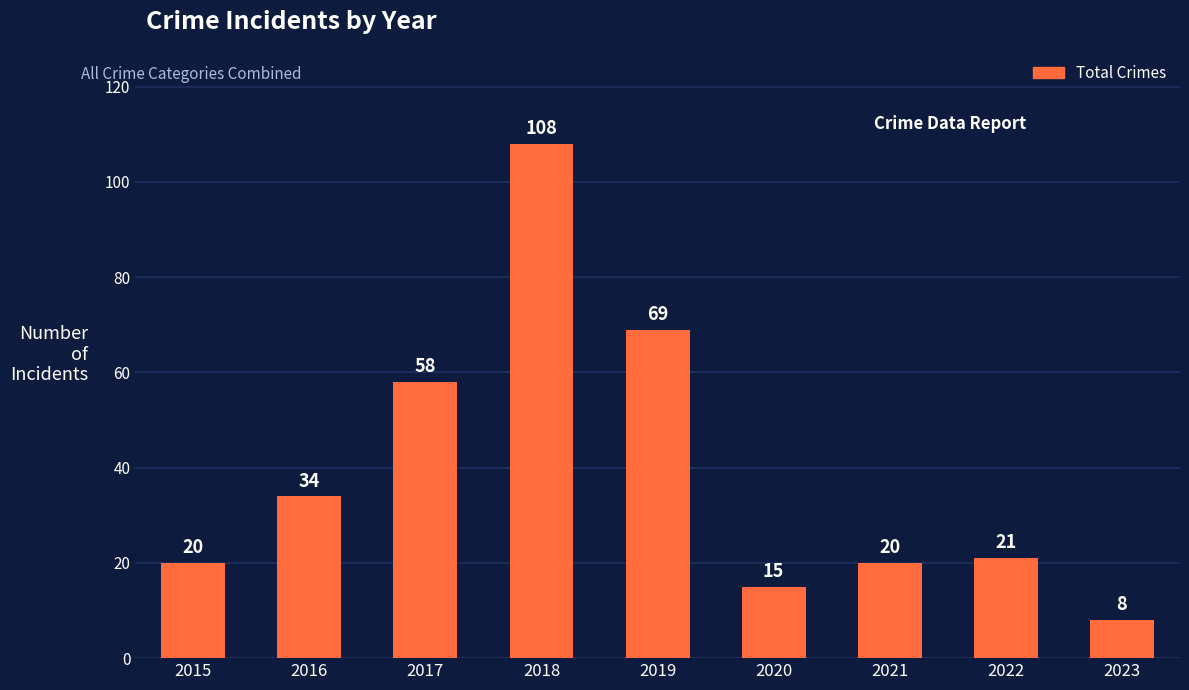

How many values are below 21?

4